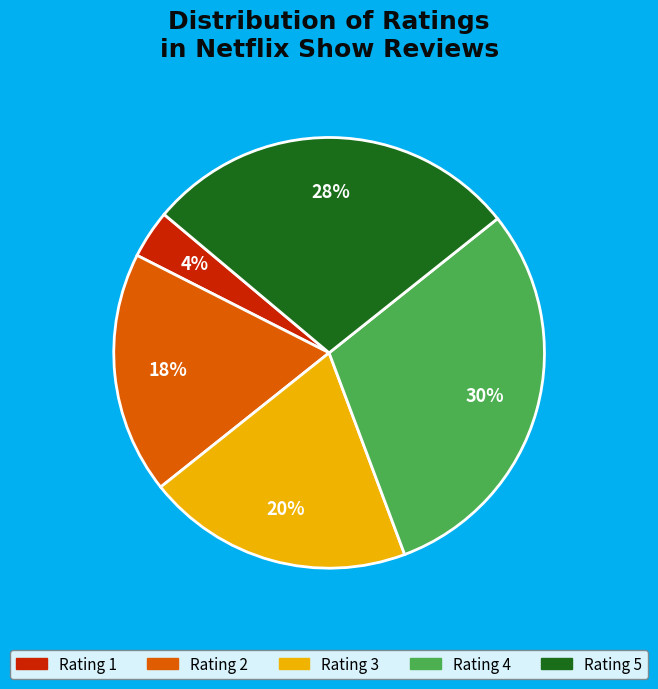

To the nearest percent, what is the difference between the largest and smallest slice percentages?

26%